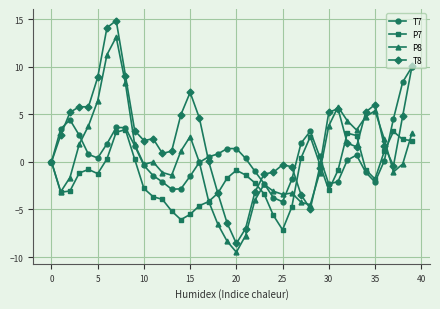

What is the difference between the maximum and second lowest values in the P7 series?

9.5